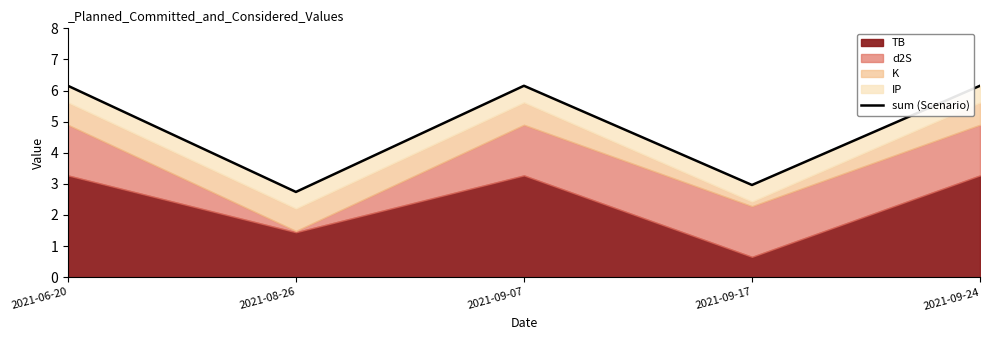

What value does the data have at 2021-06-20?

6.2